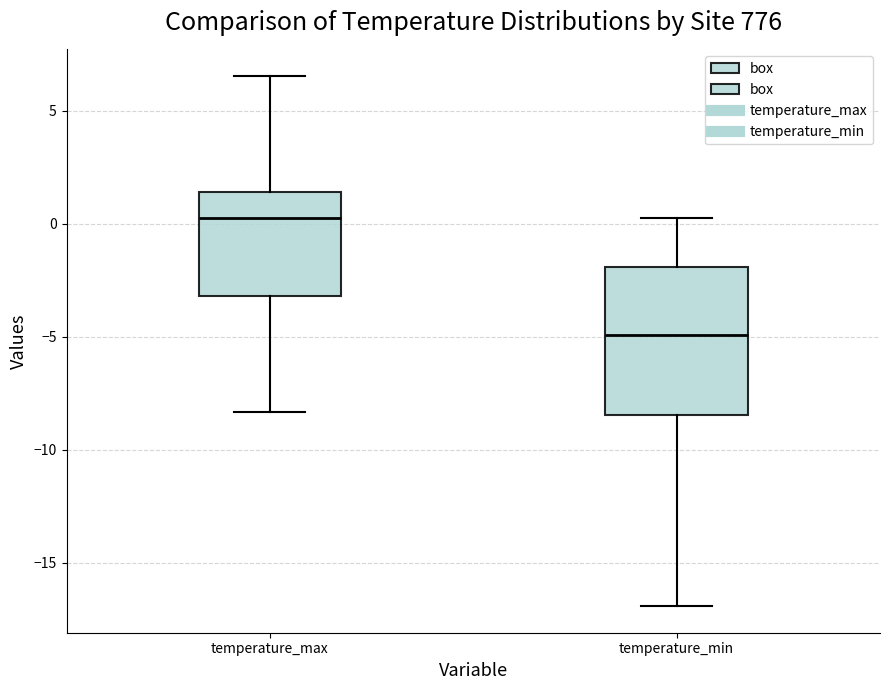

Reading left to right, read every box against the y-axis: the position of its median line, the range the box covers, and the ends of its whiskers. The values are not printed on the chart, so give them approximately, as read against the axis.

temperature_max: median 0.0, box -3.0 to 1.5, whiskers -8.5 to 6.5
temperature_min: median -5.0, box -8.5 to -2.0, whiskers -17.0 to 0.0